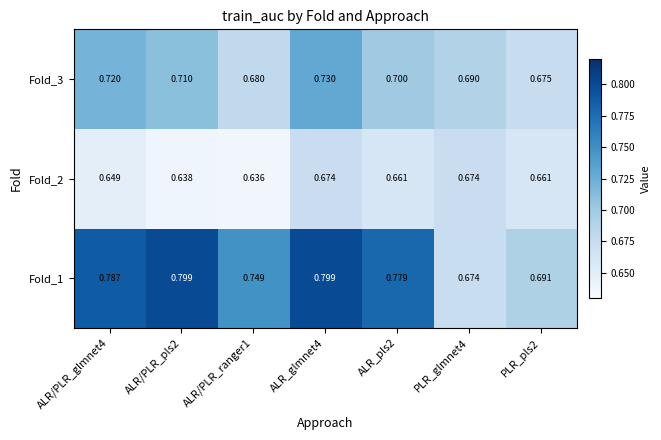

Is the value of Fold_3 at ALR/PLR_ranger1 greater than the value of Fold_2 at ALR_pls2?

Yes